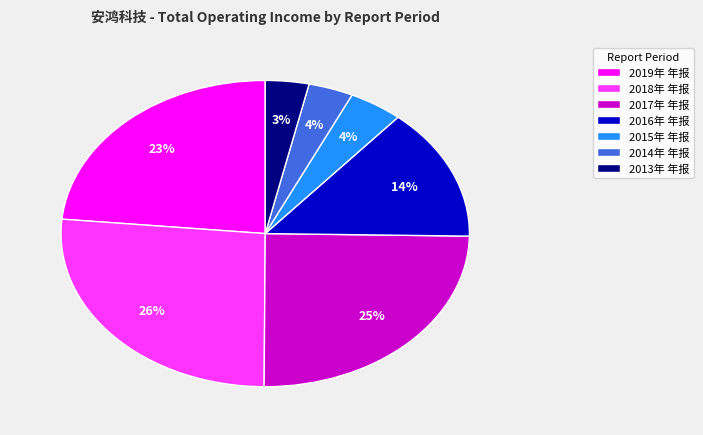

To the nearest percent, what is the difference between the 2015年 年报 and 2018年 年报 slice percentages?

22%